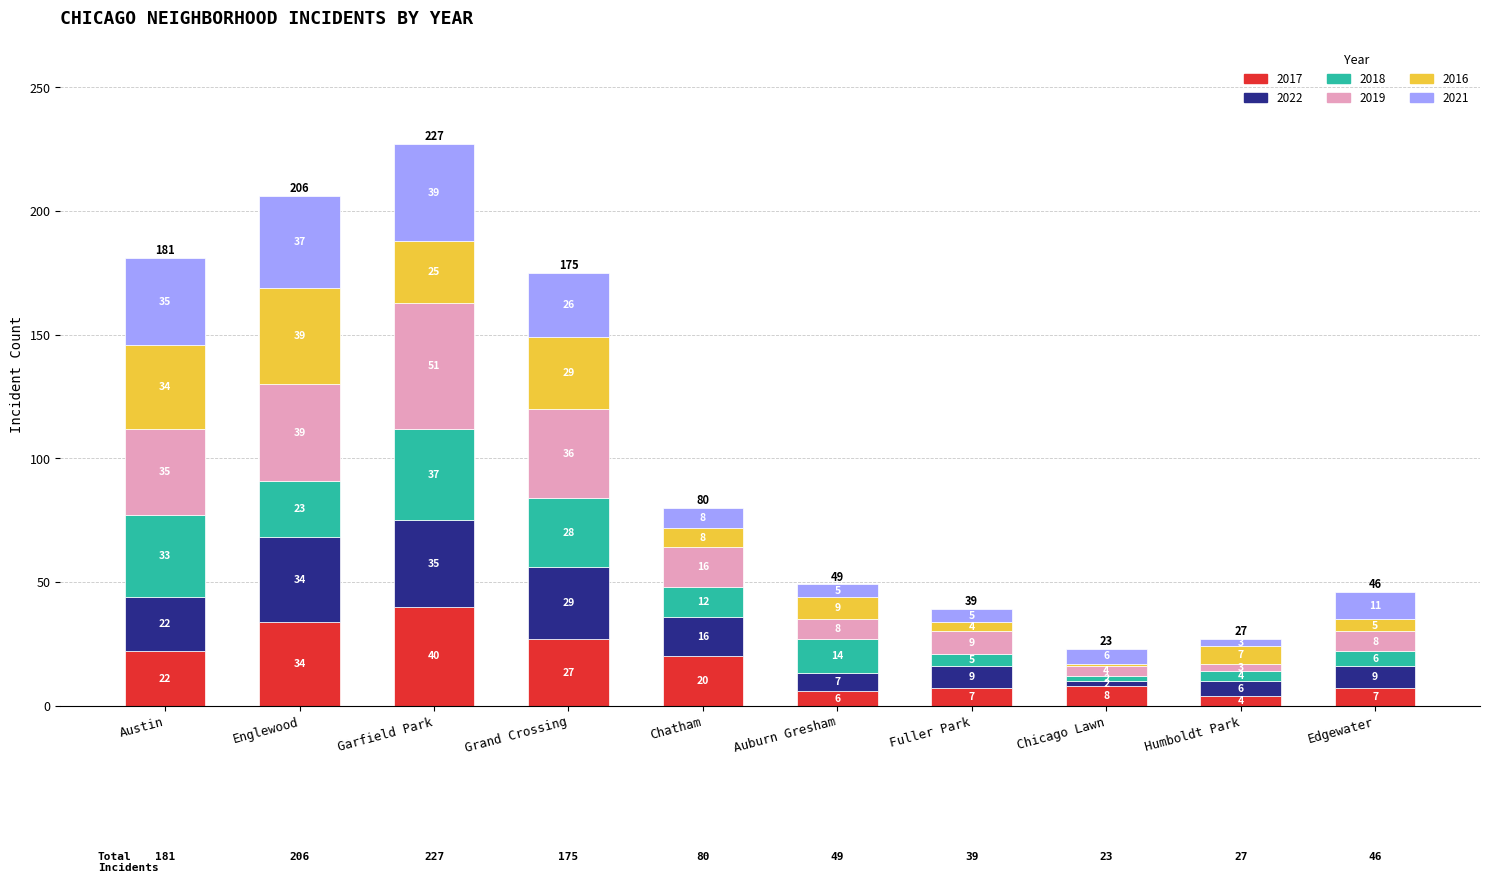

What is the difference between the second highest and minimum values in the 2017 series?

30